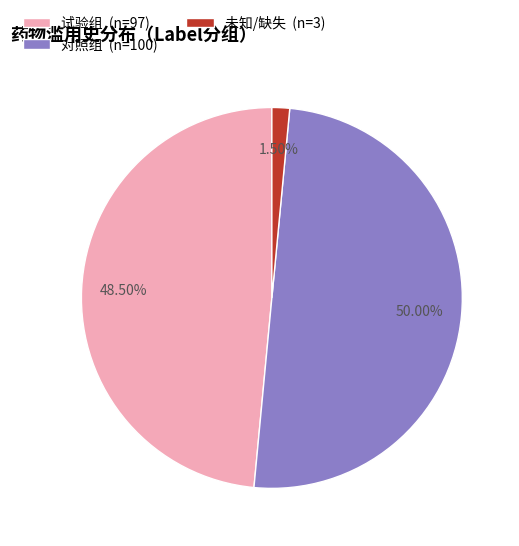

Rank the categories by value from highest to lowest.

对照组 (n=100), 试验组 (n=97), 未知/缺失 (n=3)